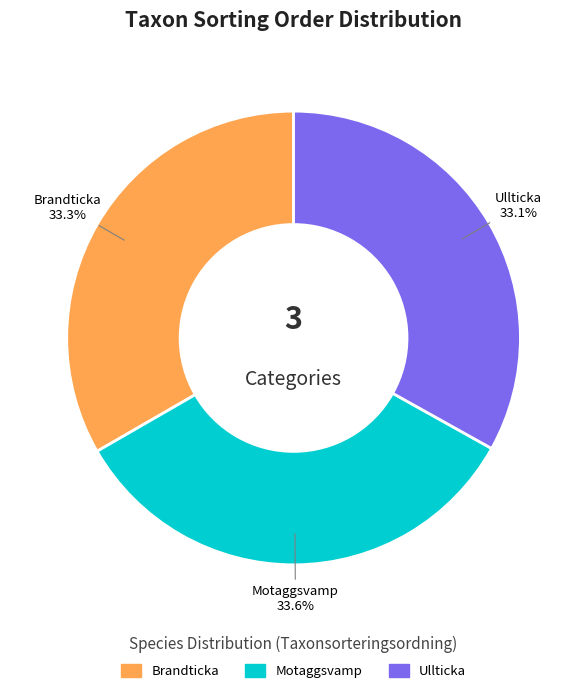

Is there a majority slice in this chart?

No